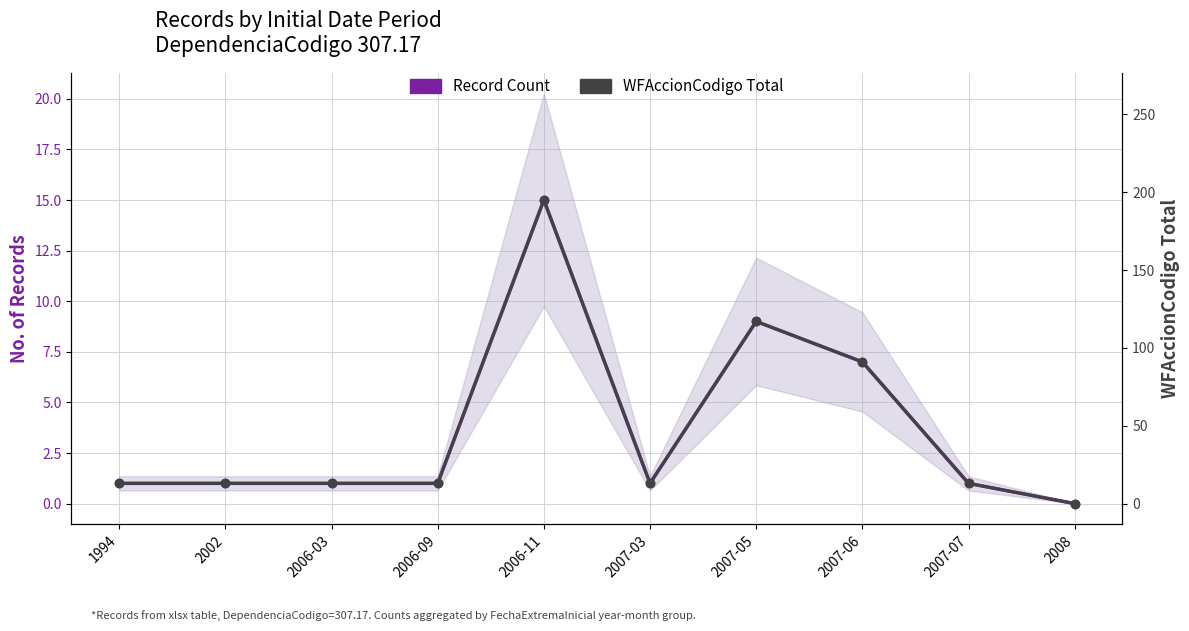

Reading left to right, transcribe all the data shown in this chart.

Record Count: 1994=1	2002=1	2006-03=1	2006-09=1	2006-11=15	2007-03=1	2007-05=9	2007-06=7	2007-07=1	2008=0
WFAccionCodigo Total: 1994=13	2002=13	2006-03=13	2006-09=13	2006-11=195	2007-03=13	2007-05=117	2007-06=91	2007-07=13	2008=0